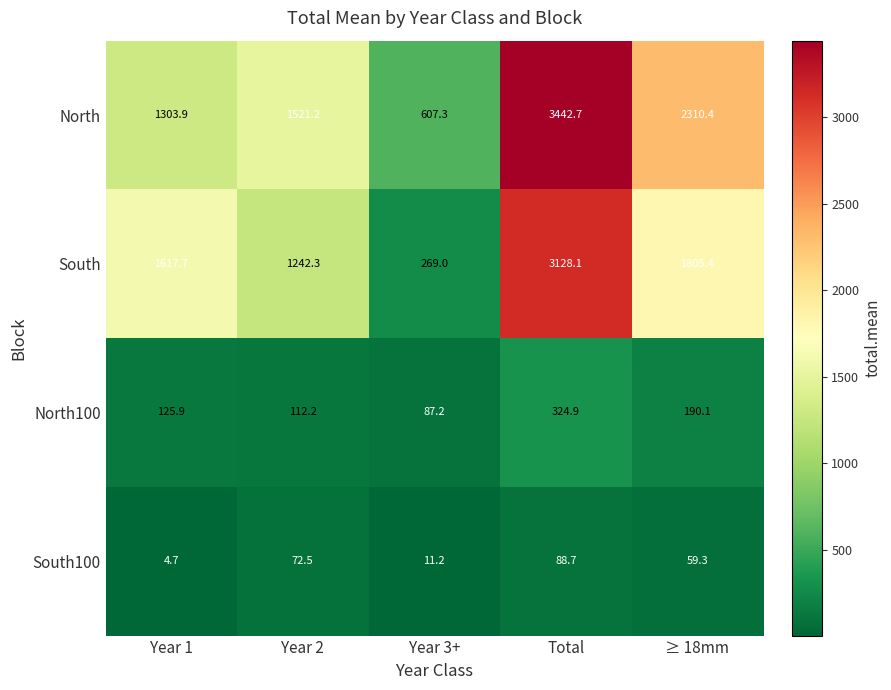

Which series has the widest spread of values?

South